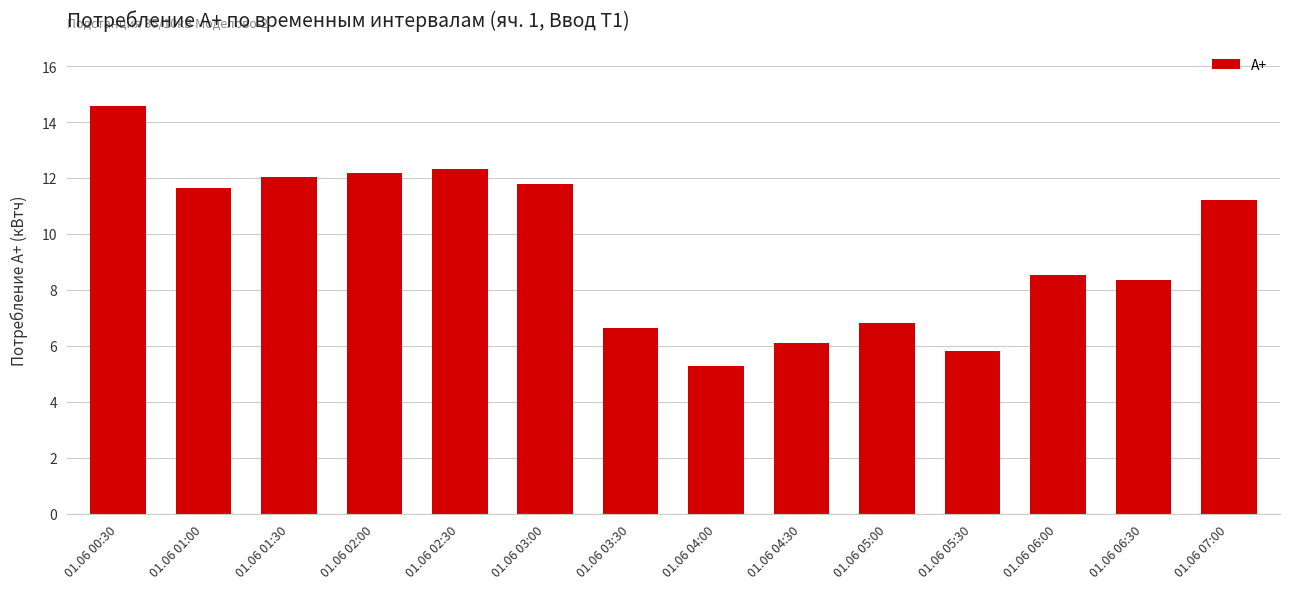

Reading right to left, list all the values displayed in this chart.

11.2	8.4	8.5	5.8	6.8	6.1	5.3	6.6	11.8	12.3	12.2	12.0	11.6	14.6